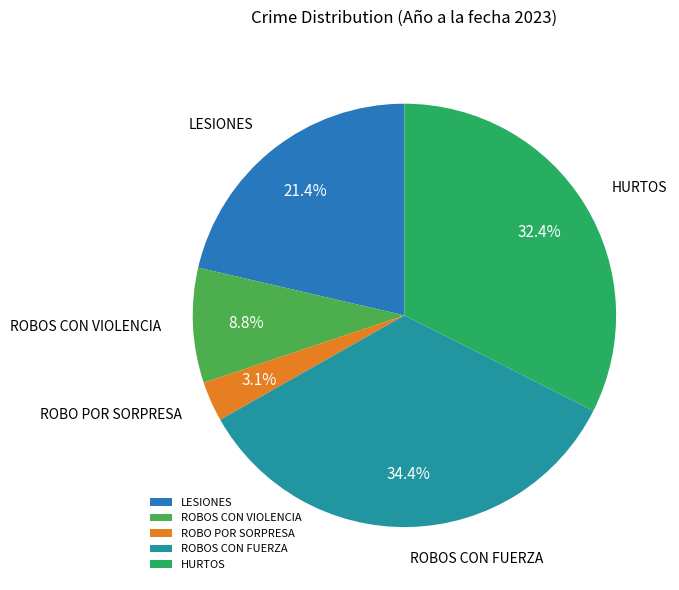

Which slice is the smallest?

ROBO POR SORPRESA